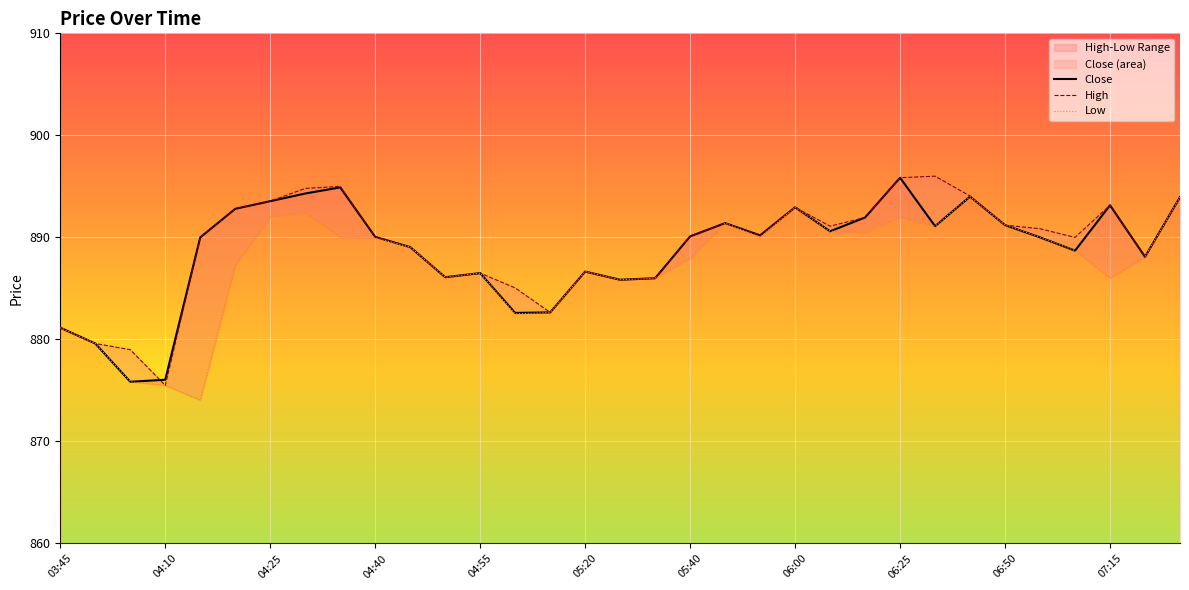

What is the highest value of the Close series?

895.9